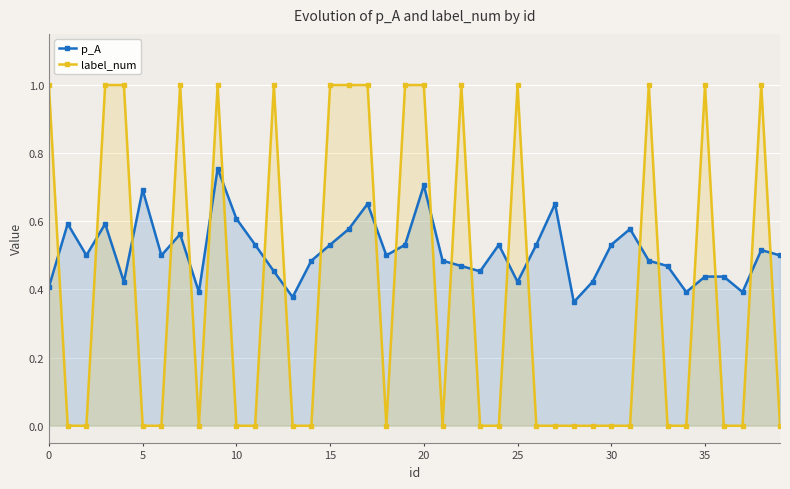

What is the label of the 29th point from the left?

28